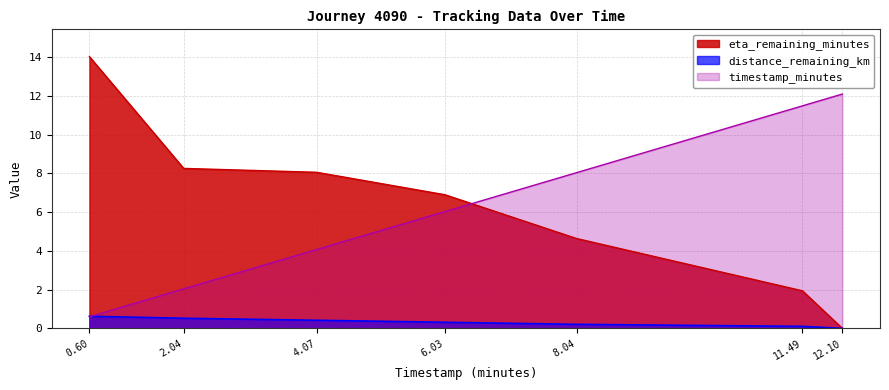

Is the value of eta_remaining_minutes at 2.04 greater than the value of distance_remaining_km at 6.03?

Yes